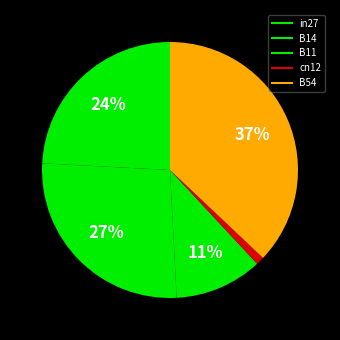

How many segments does this pie chart have?

5